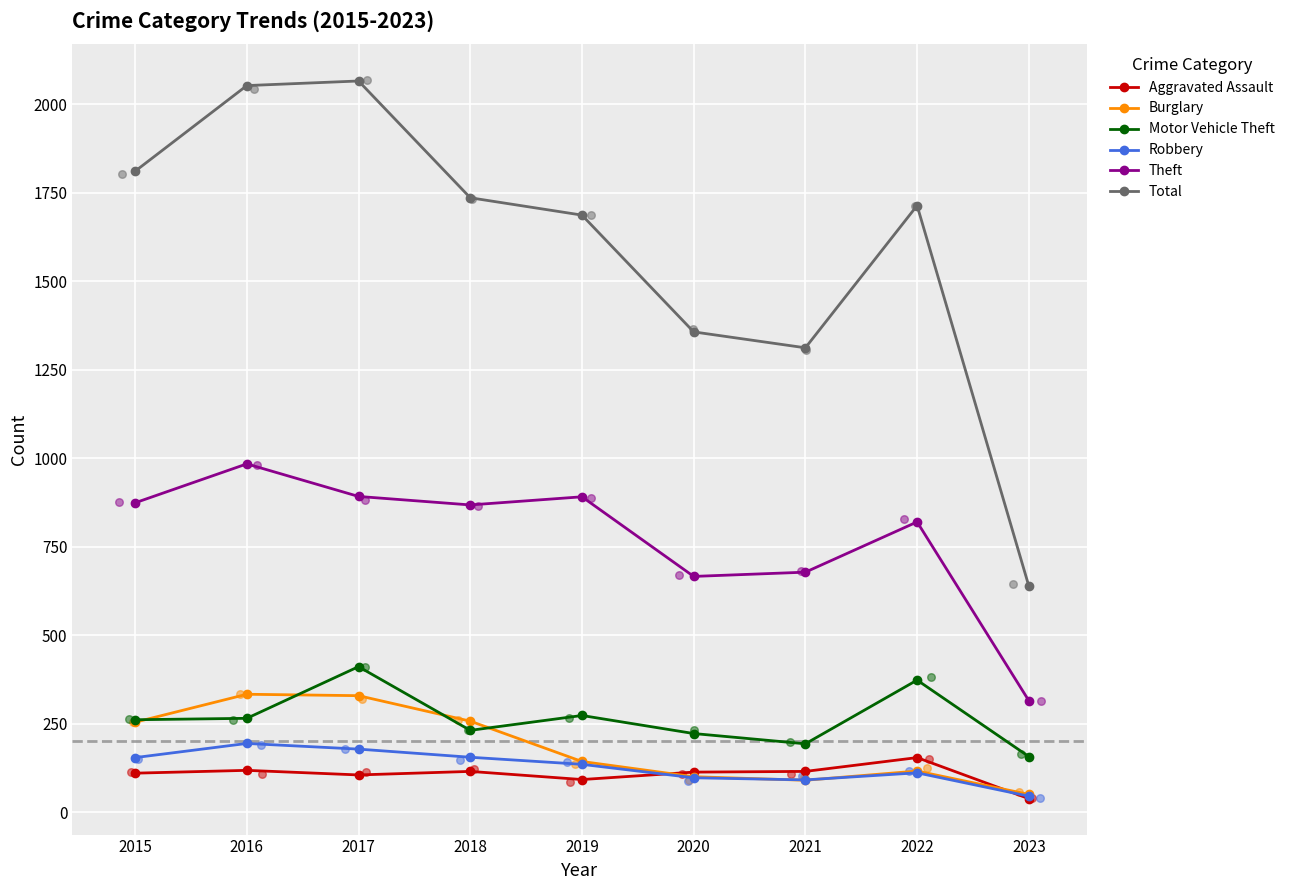

Is the value of Robbery at 2020 greater than the value of Aggravated Assault at 2020?

No